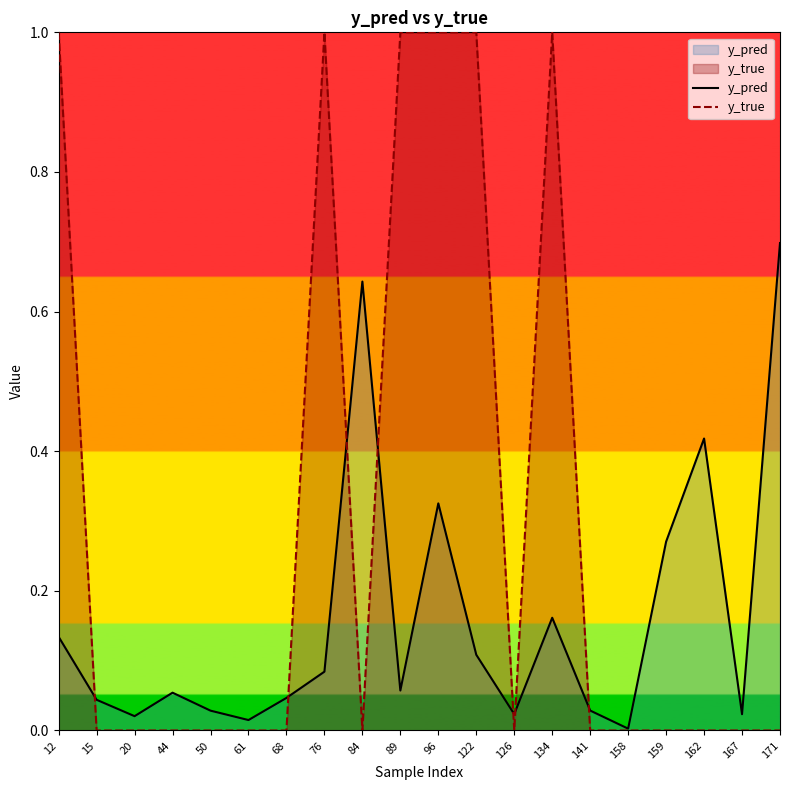

At which category is the sum across all series the highest?

96